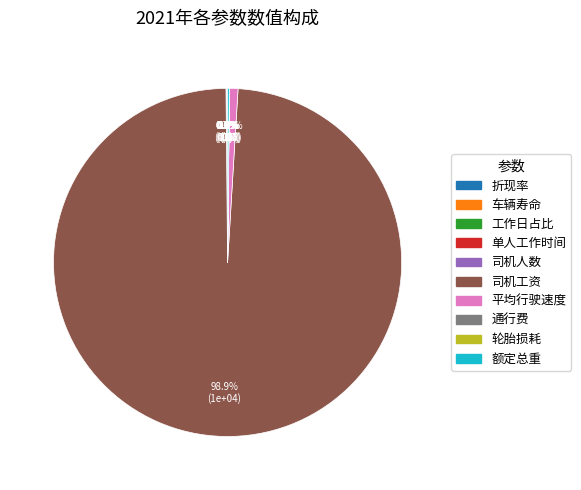

What portion of the pie excludes 司机工资?

1.1%